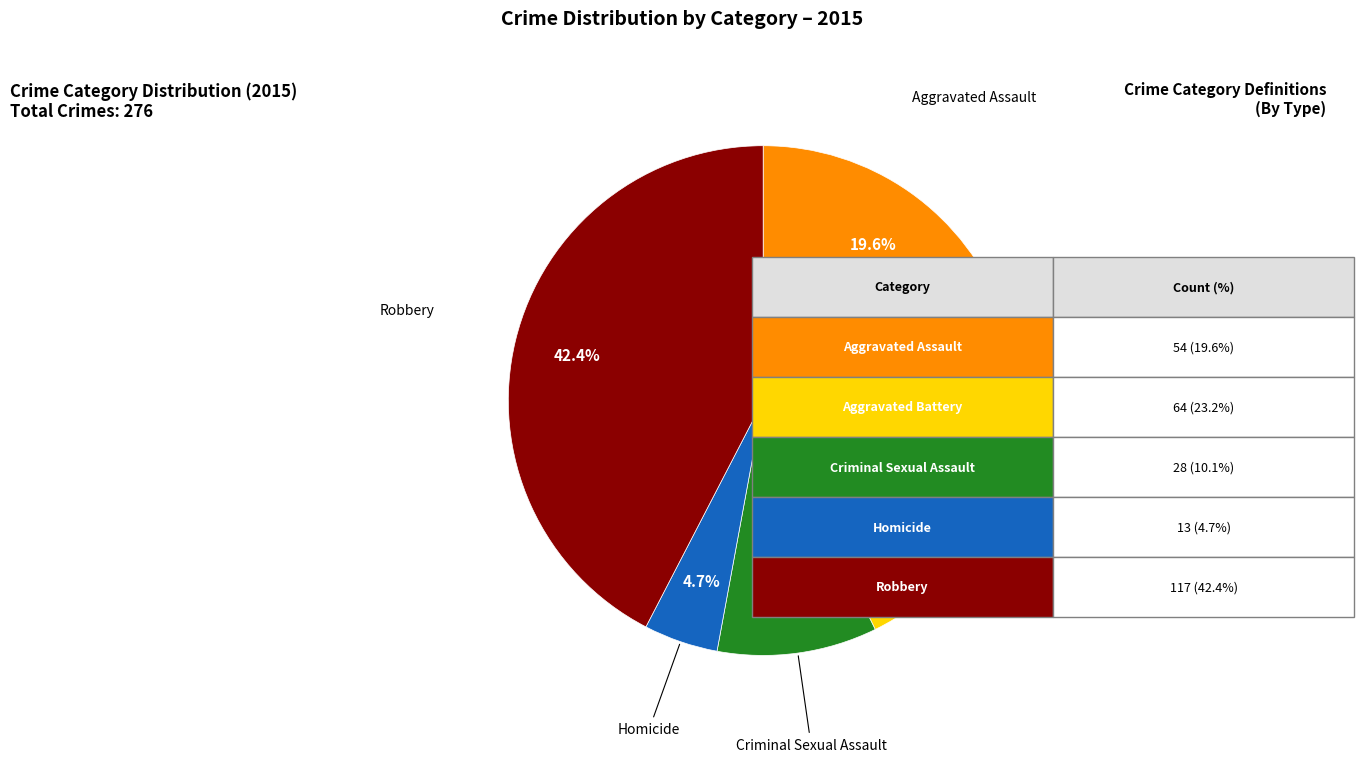

Is there a majority slice in this chart?

No